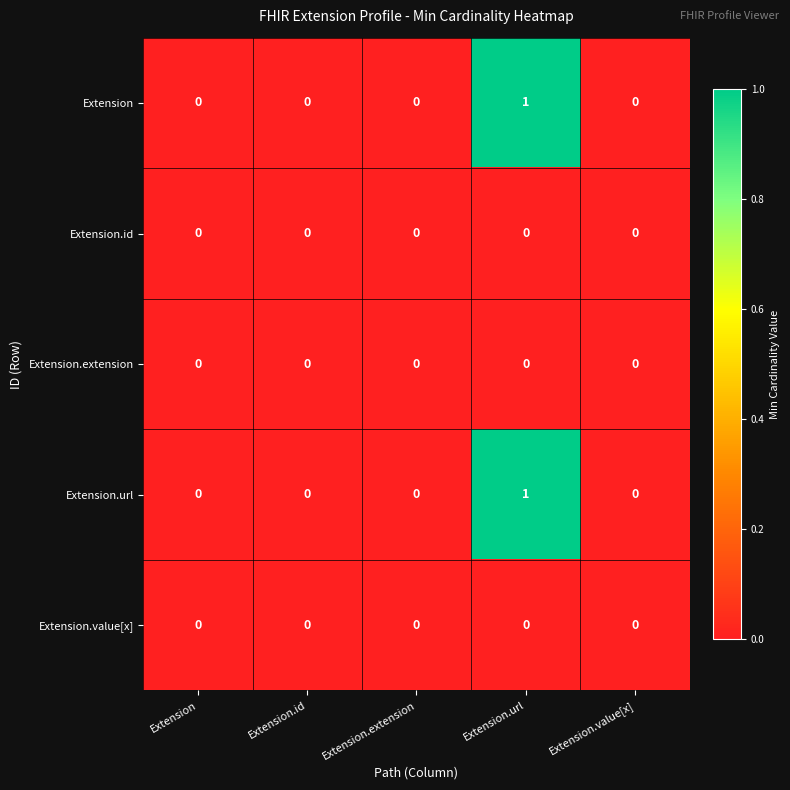

At which category does the chart reach its peak across all series?

Extension.url